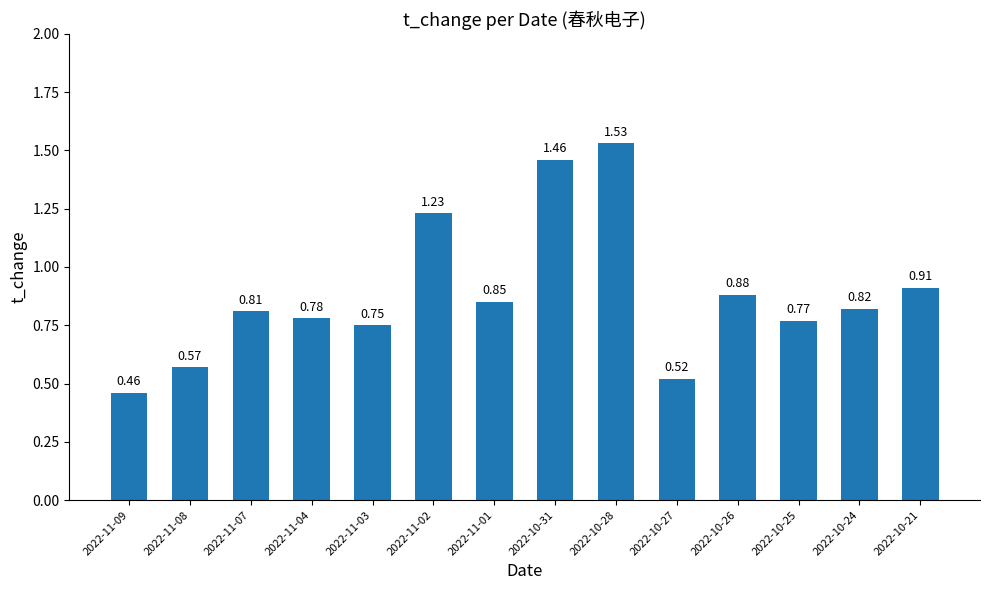

What is the sum of all values?

12.3